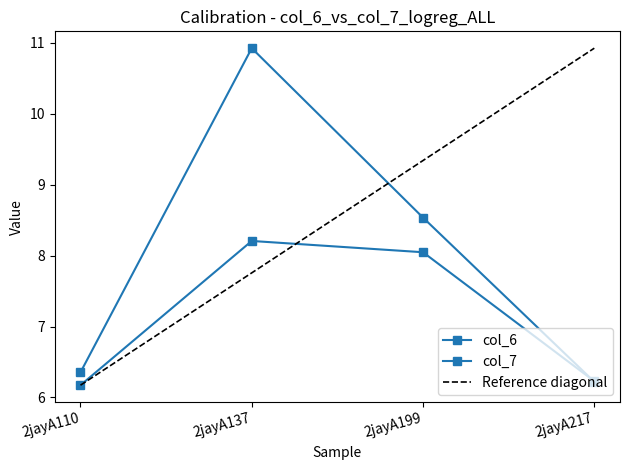

True or false: col_6 has a value of 10.8 at 2jayA110.

False